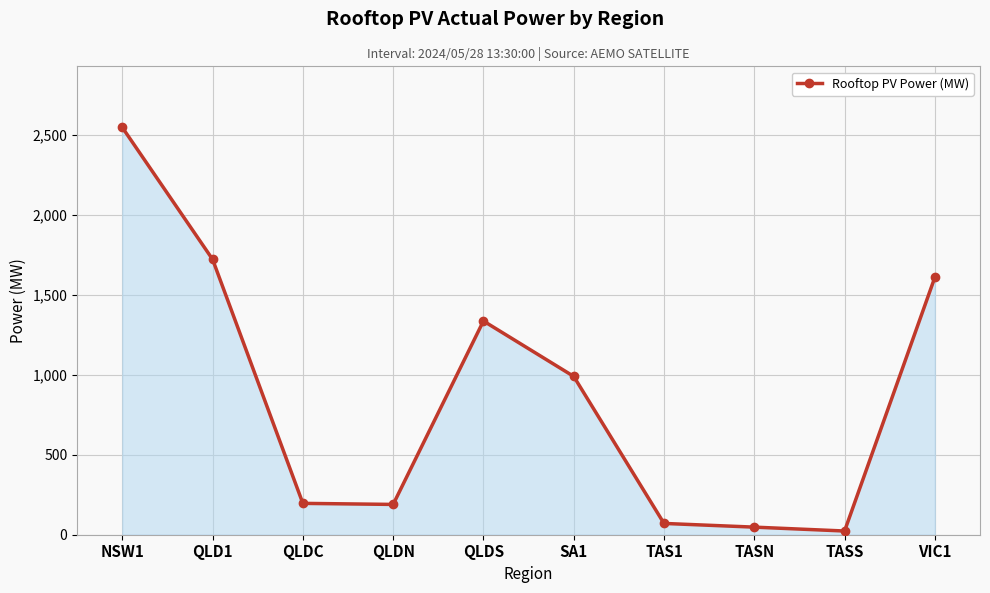

The value at TAS1 is 70.6. True or false?

True